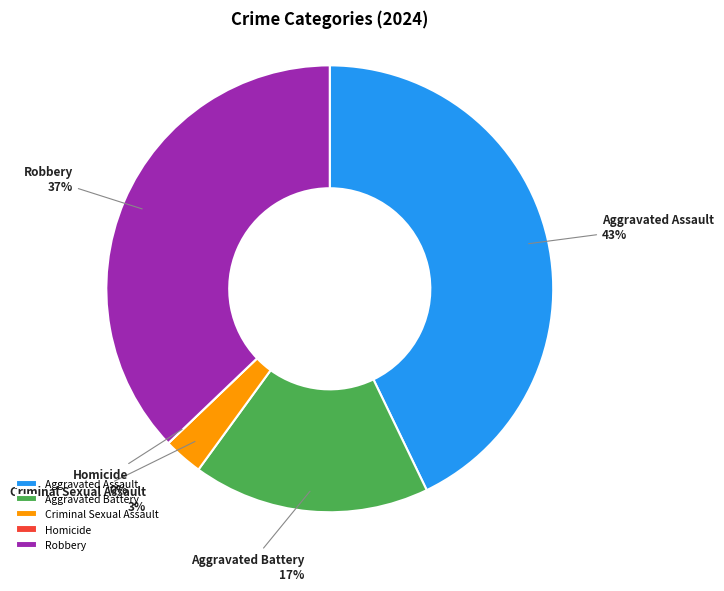

Is it true that Robbery is 37% of the pie?

True